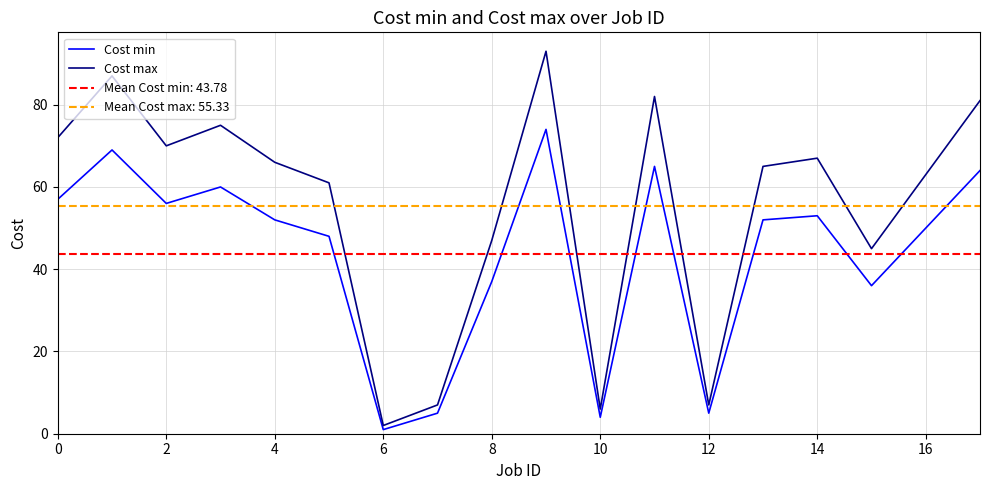

The Cost min series shows 2 at 12. True or false?

False